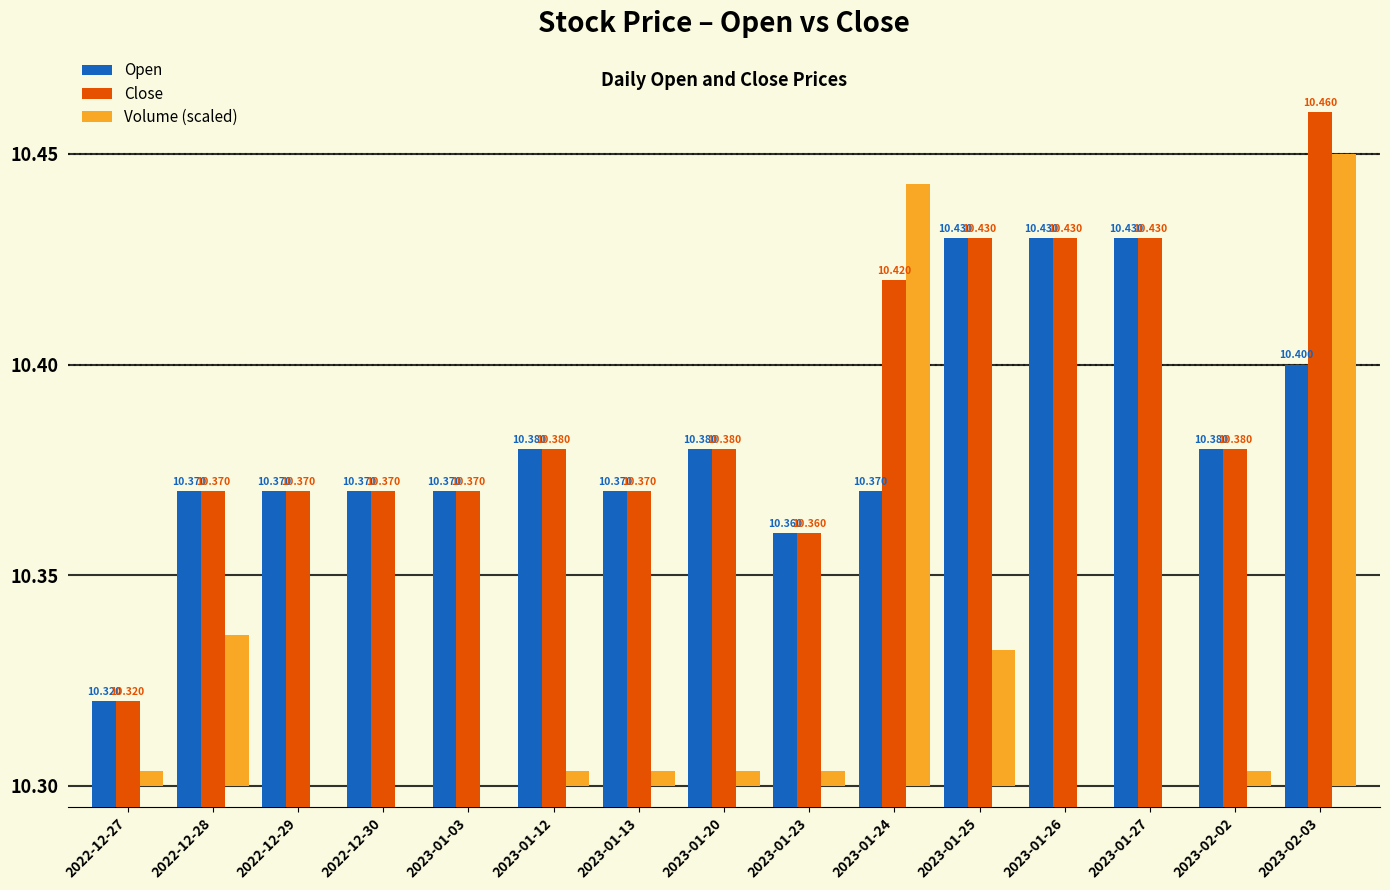

How many positive values does the Volume (scaled) series have?

10